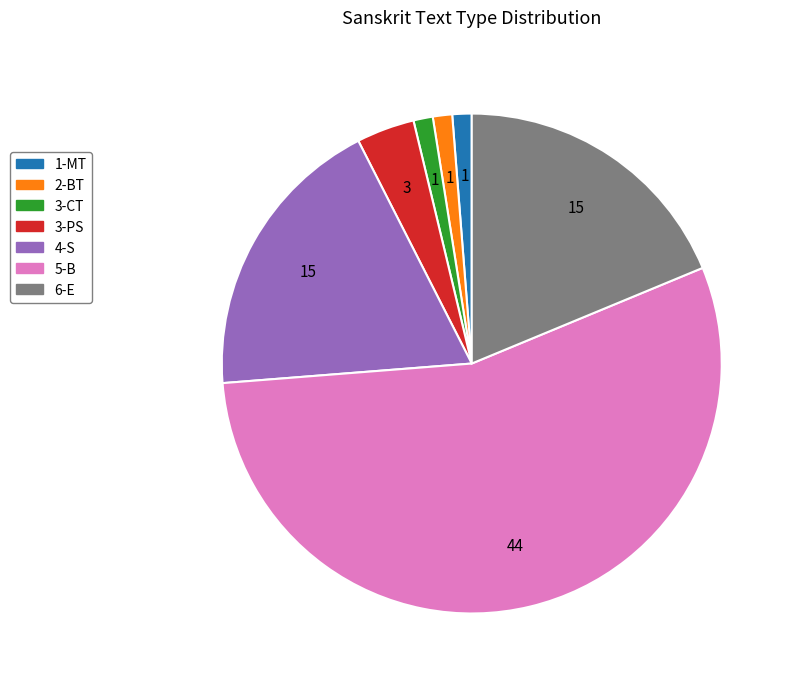

The 3-PS slice represents 4% of the pie. True or false?

True